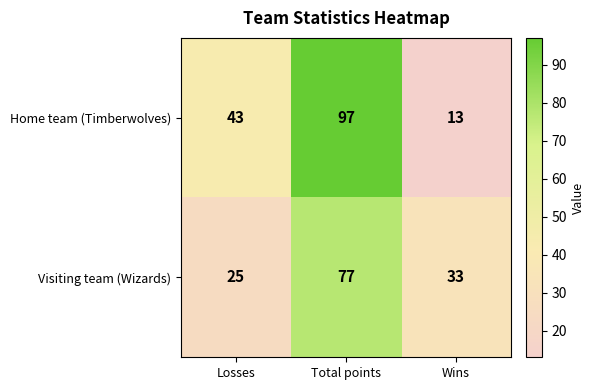

List the series in order of their overall mean, lowest first.

Visiting team (Wizards), Home team (Timberwolves)